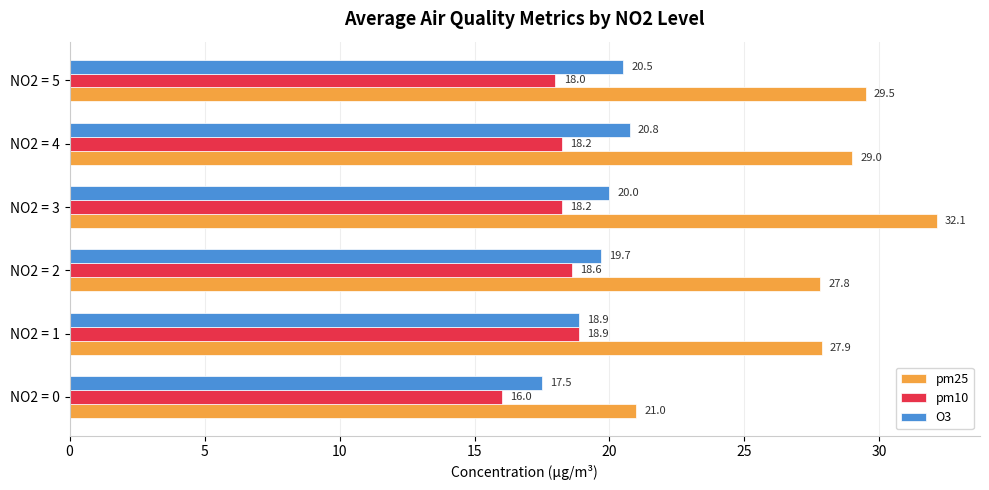

What is the difference between the second highest and minimum values in the O3 series?

3.0